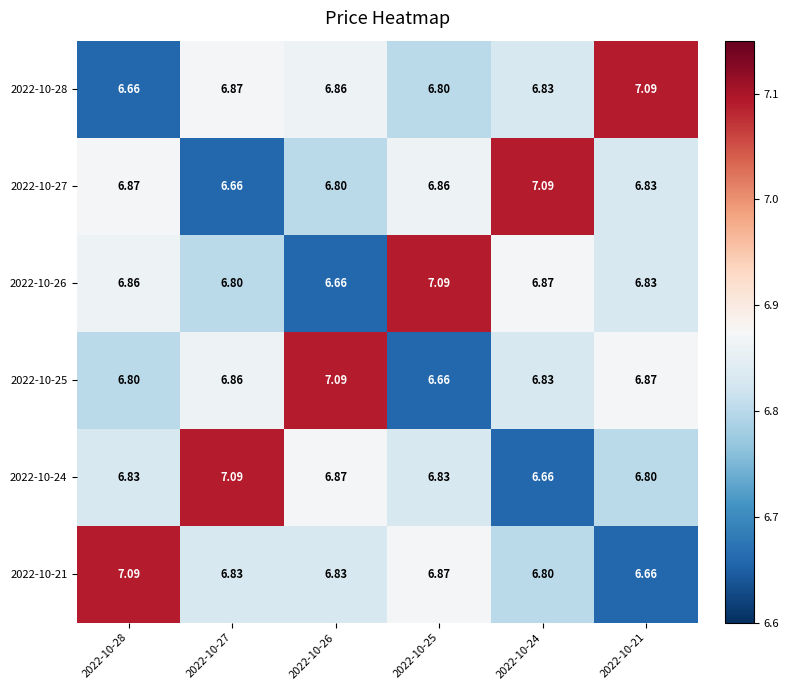

Is the value of 2022-10-28 at 2022-10-26 greater than the value of 2022-10-21 at 2022-10-28?

No